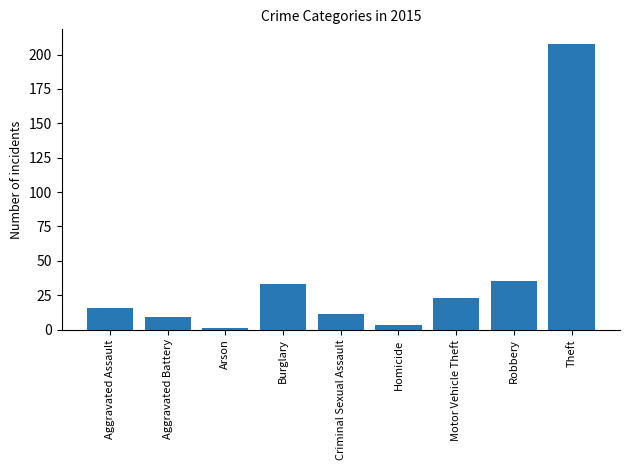

Reading left to right, list all the values displayed in this chart.

16	9	1	33	11	3	23	35	208